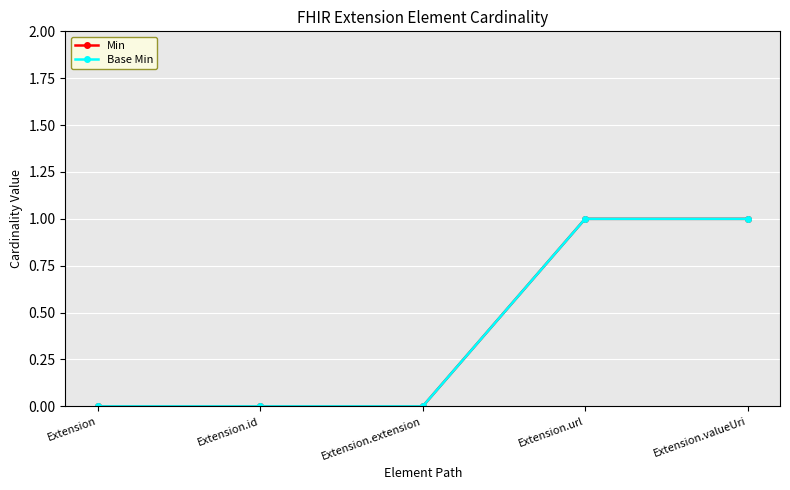

Count the Base Min values in the range 0 to 1.

5